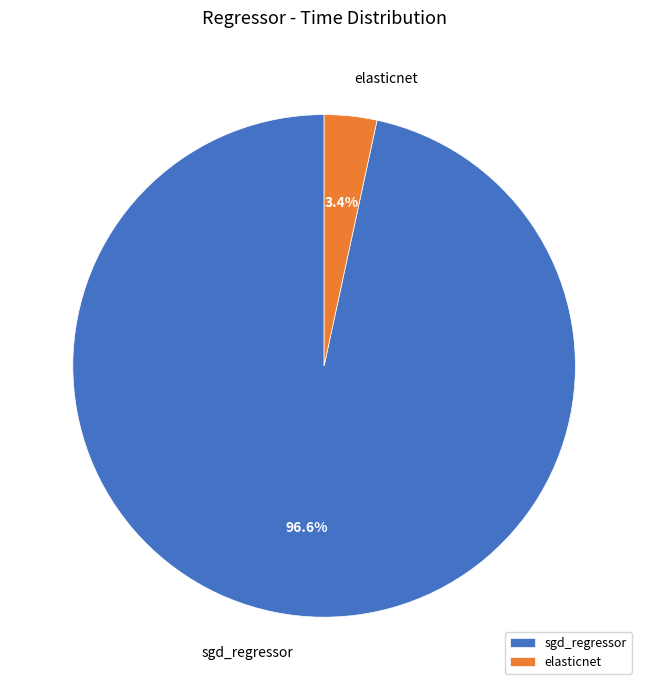

Between elasticnet and sgd_regressor, which is larger?

sgd_regressor